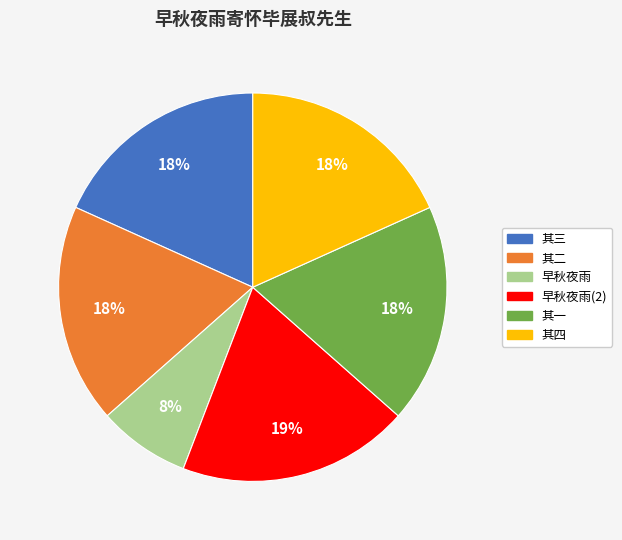

To the nearest percent, what is the average slice percentage?

17%